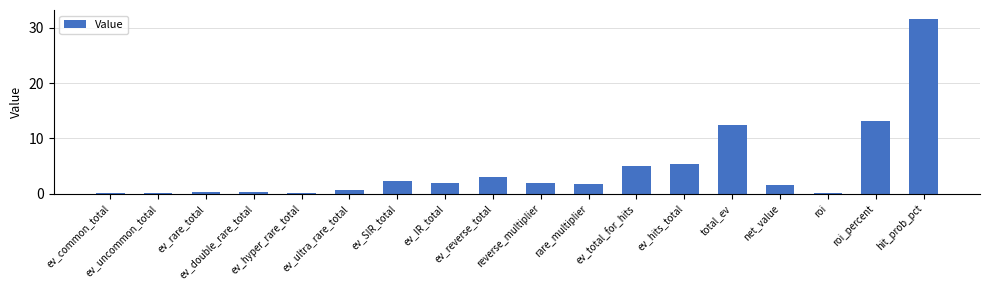

Which has a higher value, reverse_multiplier or ev_double_rare_total?

reverse_multiplier